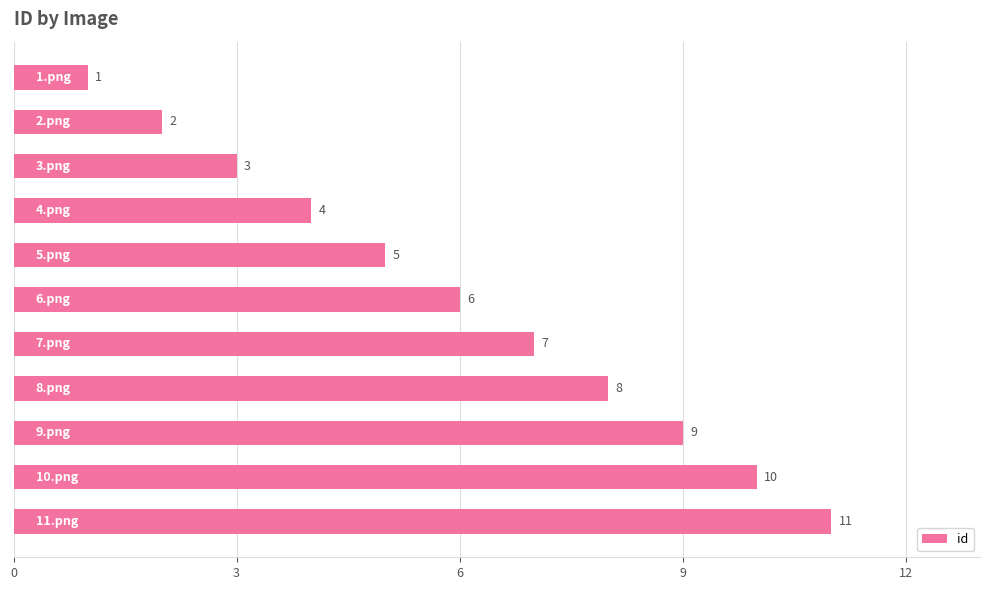

Count the values in the range 3 to 9.

7